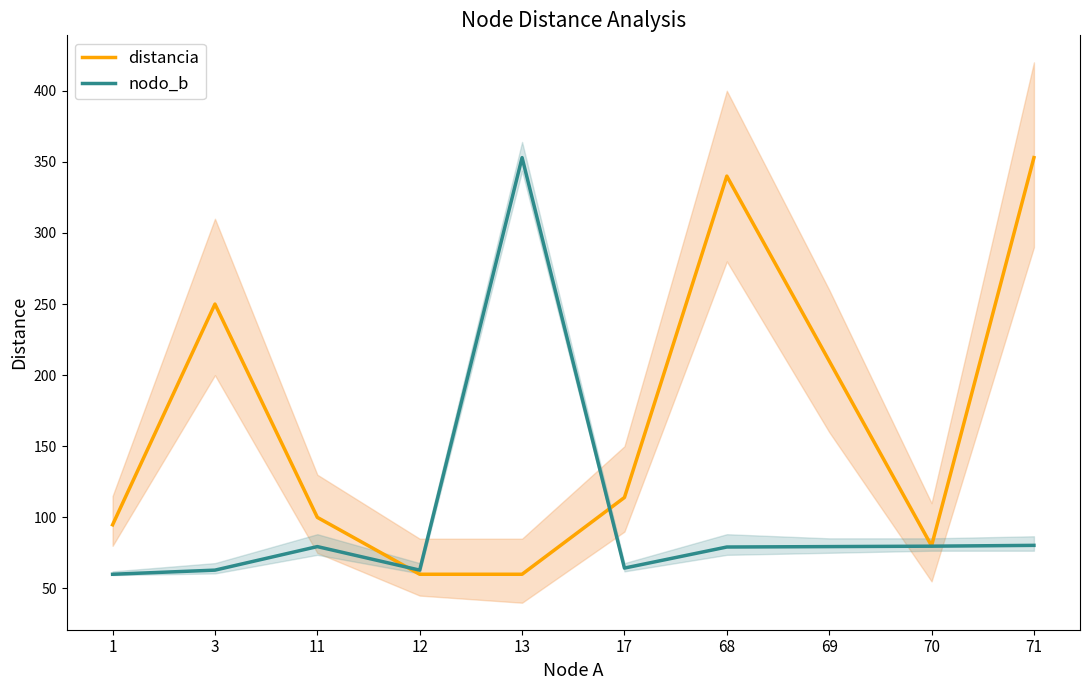

True or false: distancia and nodo_b cross at least once.

True